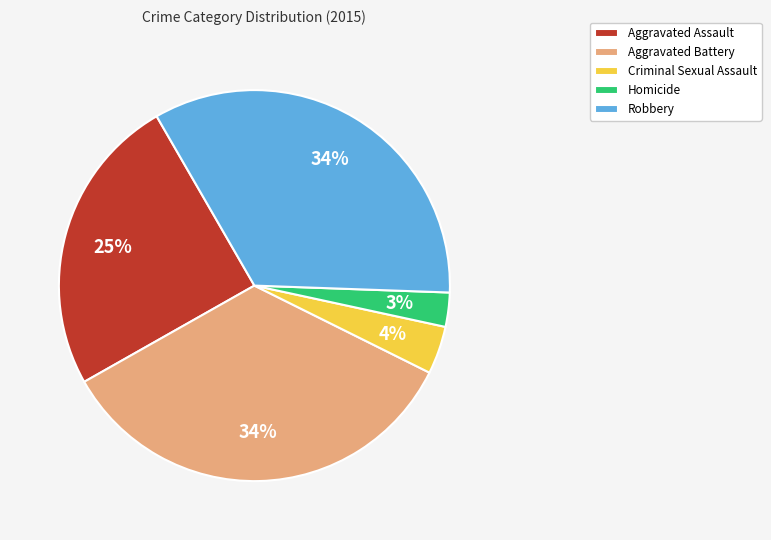

What is the ratio of the value at Aggravated Battery to the value at Aggravated Assault?

1.4